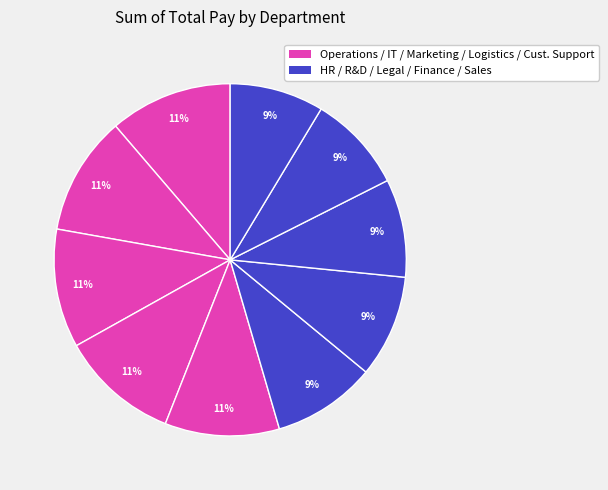

How many slices are in this pie chart?

10